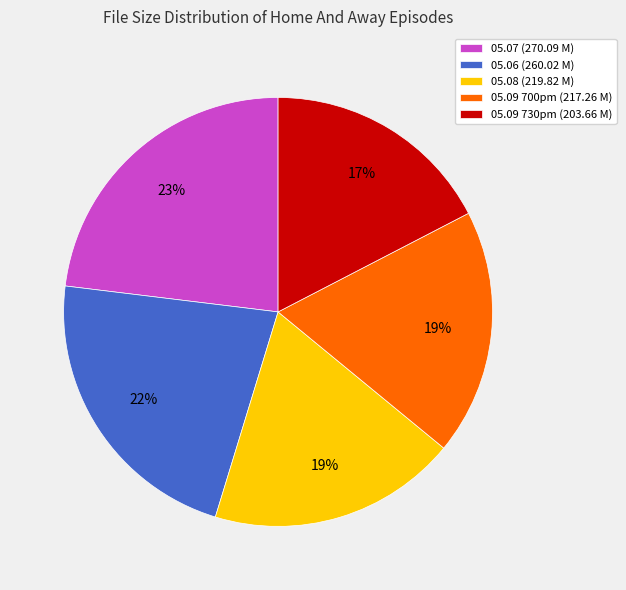

Which slice is the largest?

05.07 (270.09 M)